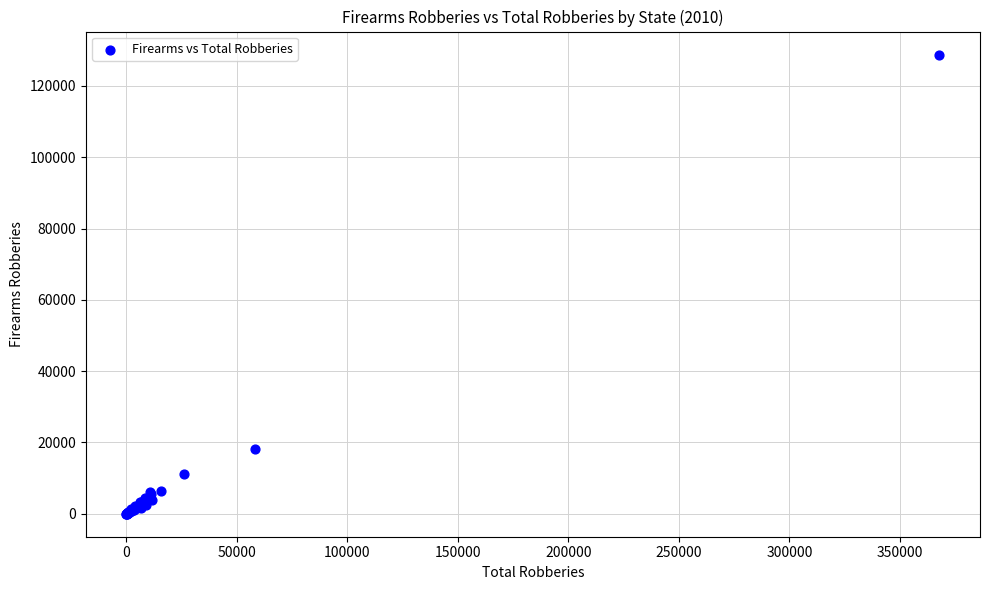

What Y value in the scatter plot is closest to 64402?

18053